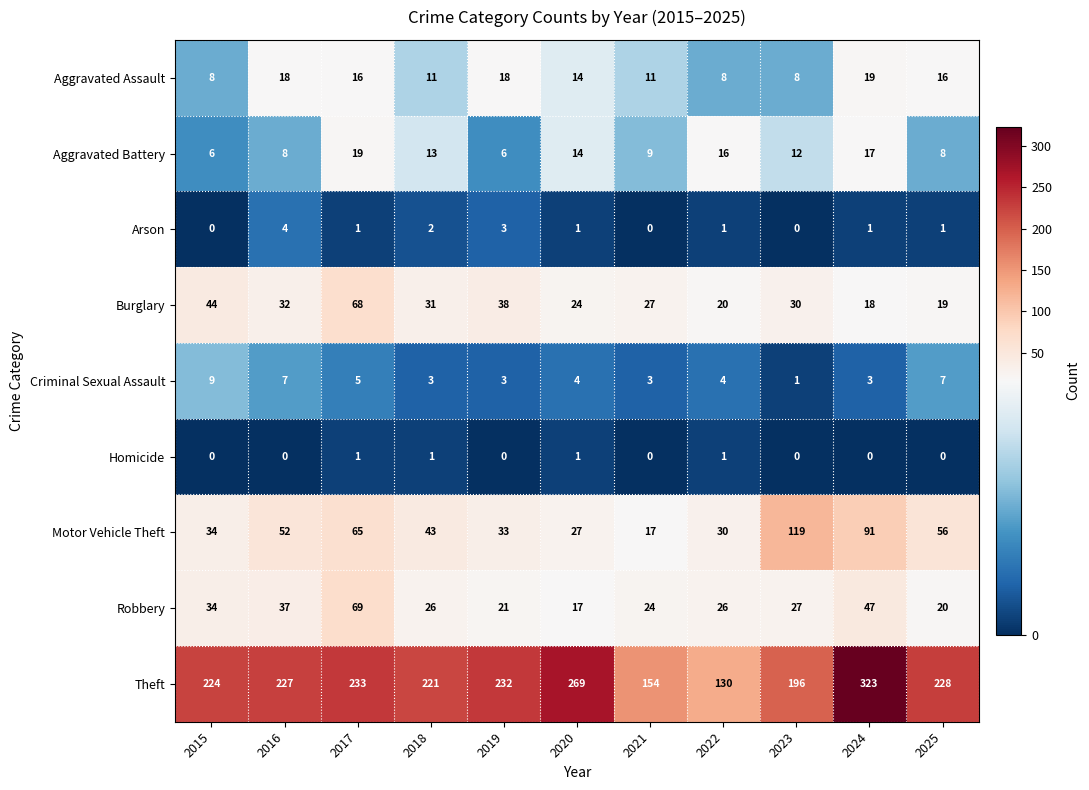

Which category has the highest value in the Robbery series?

2017